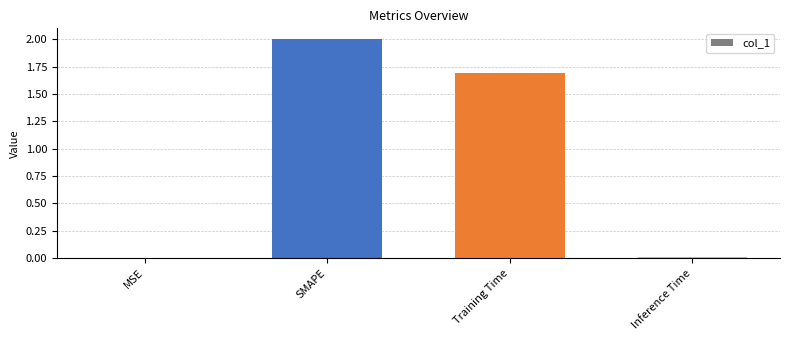

The chart shows a value of 2.0 at SMAPE. True or false?

True